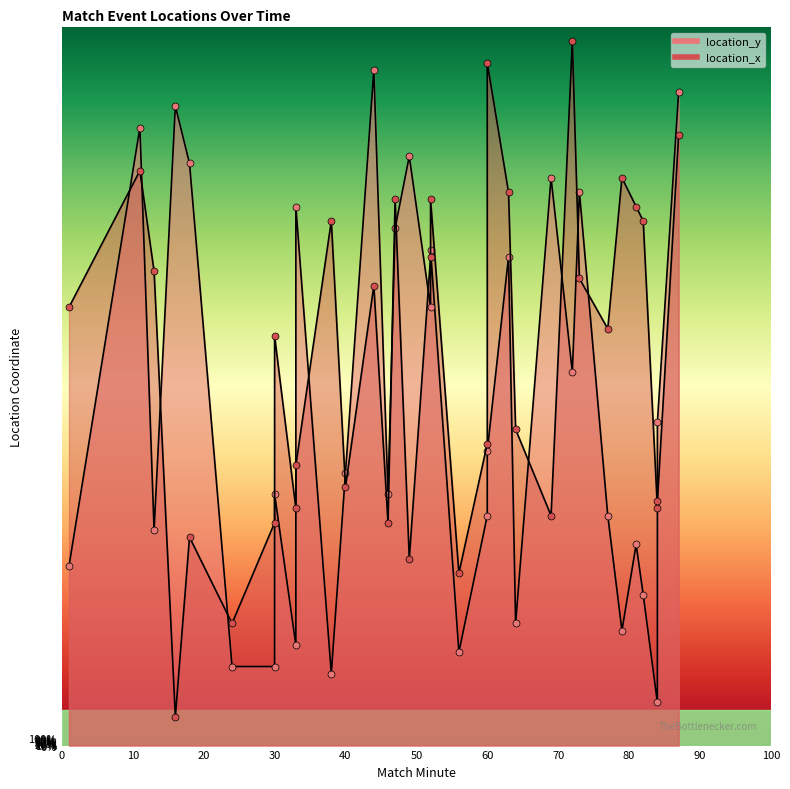

Reading left to right, transcribe all the data shown in this chart.

location_y: 0=25	1=86	2=30	3=89	4=81	5=11	6=35	7=11	8=75	9=14	10=10	11=38	12=94	13=35	14=72	15=82	16=69	17=61	18=13	19=41	20=32	21=68	22=17	23=79	24=52	25=77	26=32	27=16	28=28	29=21	30=6	31=45	32=91
location_x: 0=61	1=80	2=66	3=4	4=29	5=17	6=57	7=31	8=39	9=33	10=73	11=36	12=64	13=31	14=76	15=26	16=76	17=68	18=24	19=42	20=95	21=77	22=44	23=32	24=98	25=65	26=58	27=79	28=75	29=73	30=34	31=33	32=85